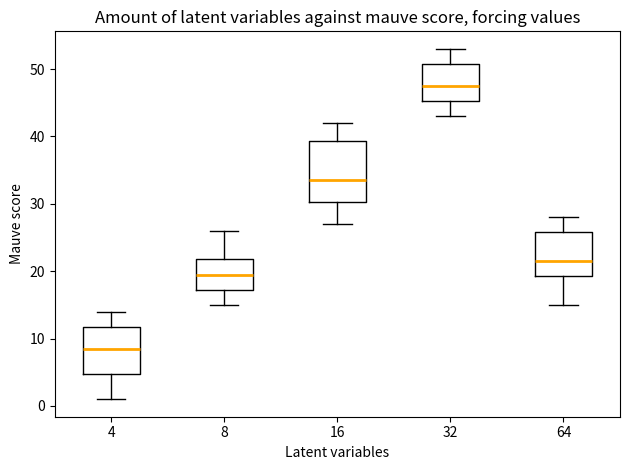

Where is the upper edge of the box at x = 4 on the y-axis? The values are not printed on the chart, so give them approximately, as read against the axis.

12